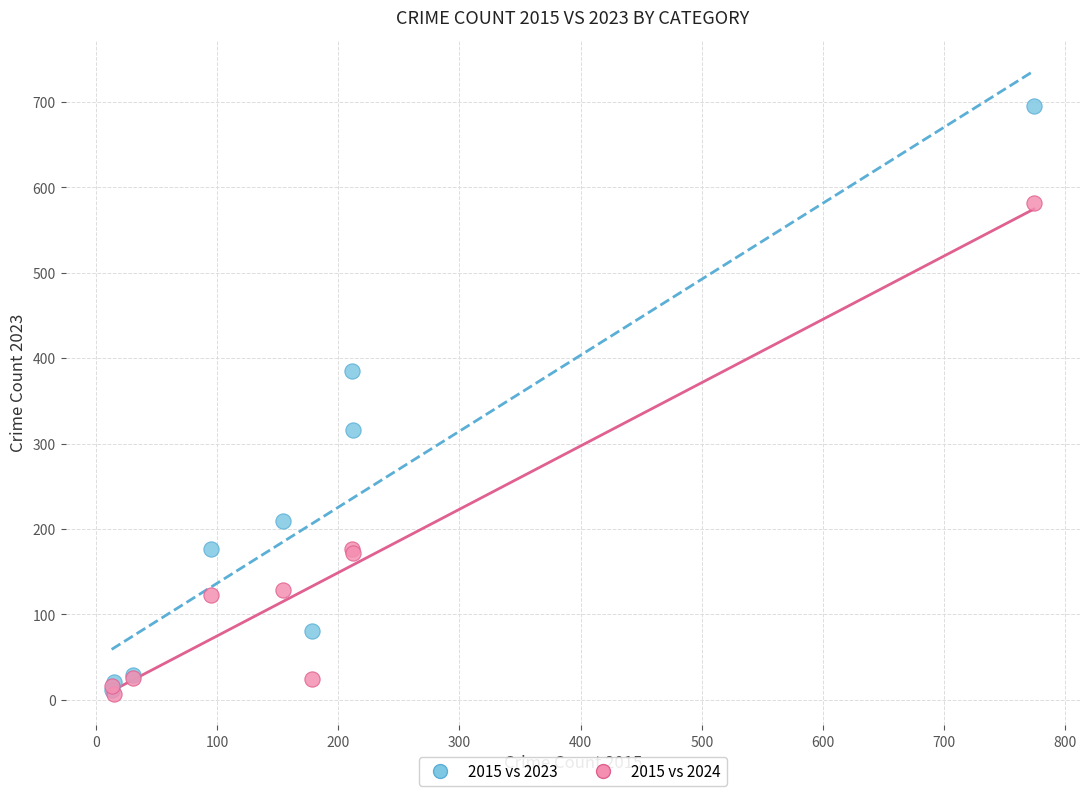

In the 2015 vs 2024 series, what Y value is closest to 294?

176